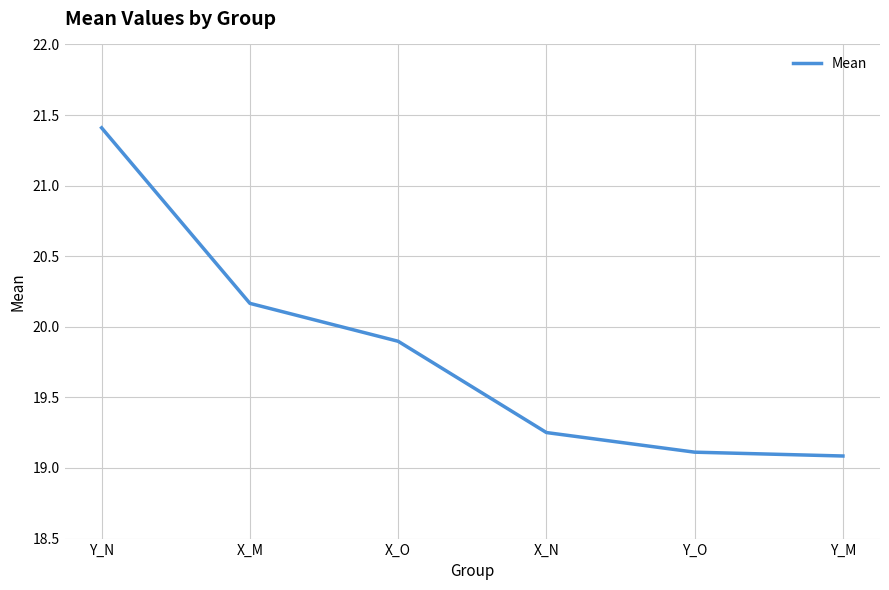

At which category does the chart reach its peak across all series?

Y_N